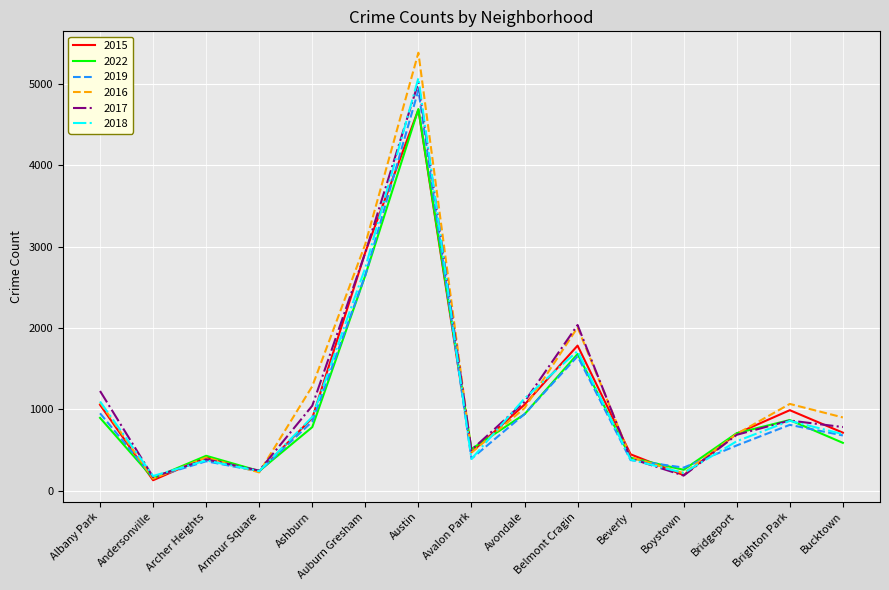

At which category does 2017 reach its first local valley?

Andersonville